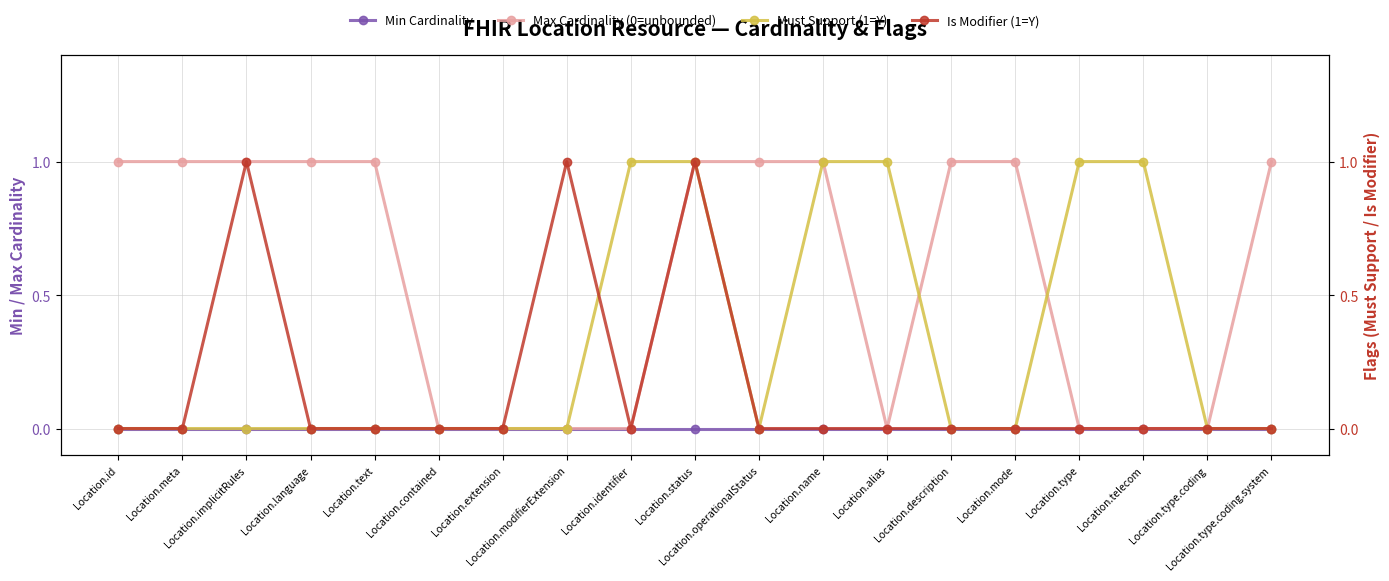

True or false: Is Modifier (1=Y) and Min Cardinality cross at least once.

False